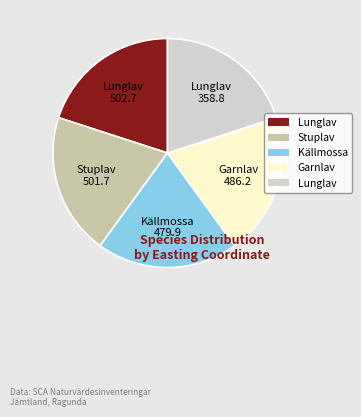

How many slices are in this pie chart?

5